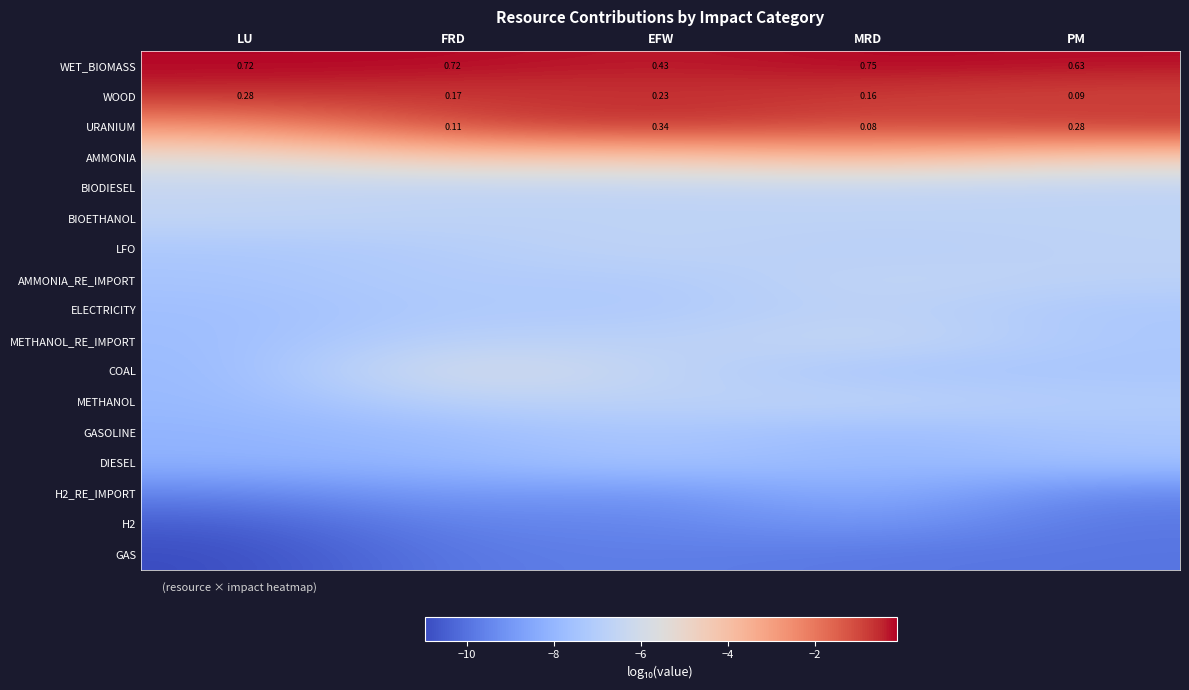

At which label does WET_BIOMASS reach its peak?

MRD